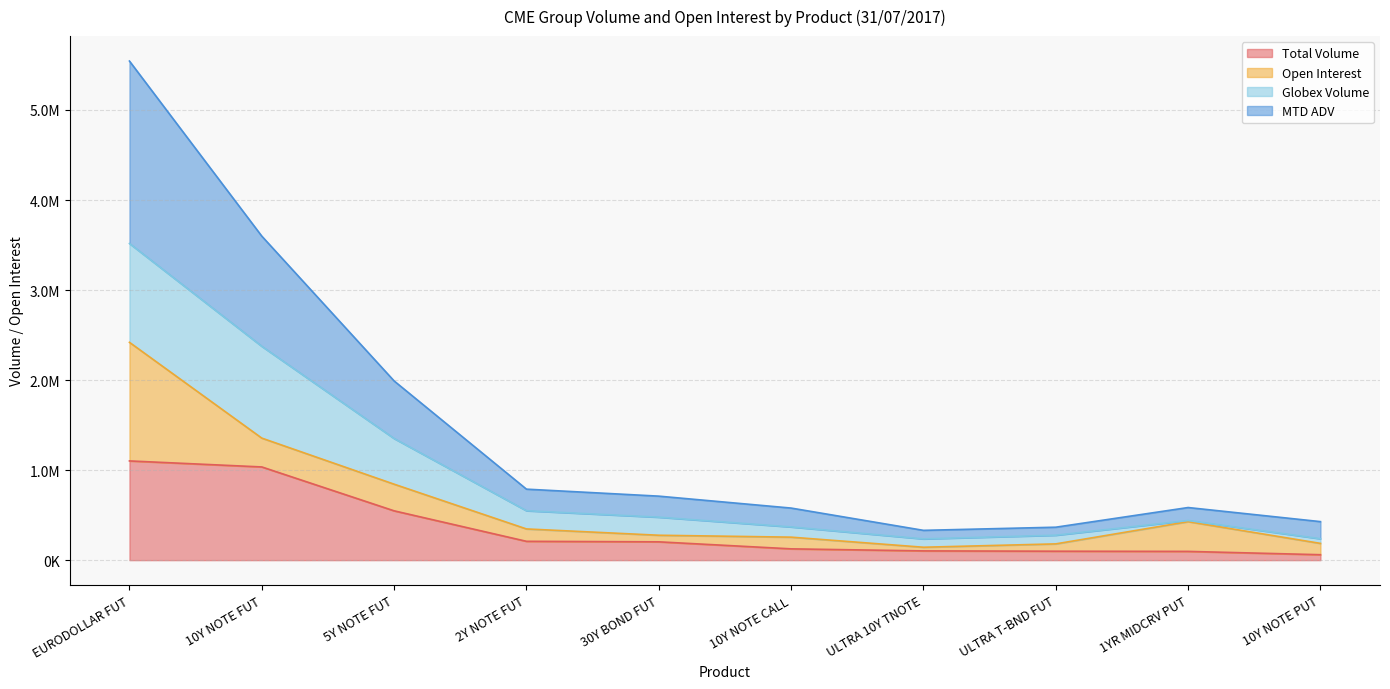

At which category is the sum across all series the highest?

EURODOLLAR FUT